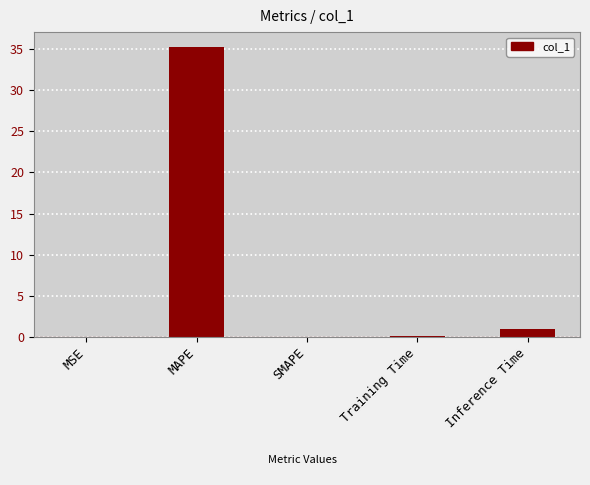

Is it true that the value at MSE is 0.0?

True